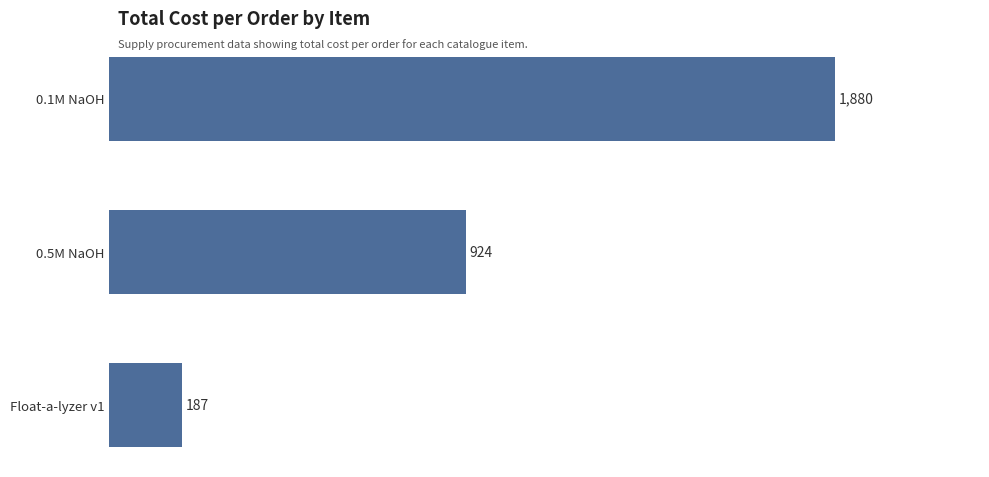

Reading bottom to top, extract all data points from this chart.

187	924	1880